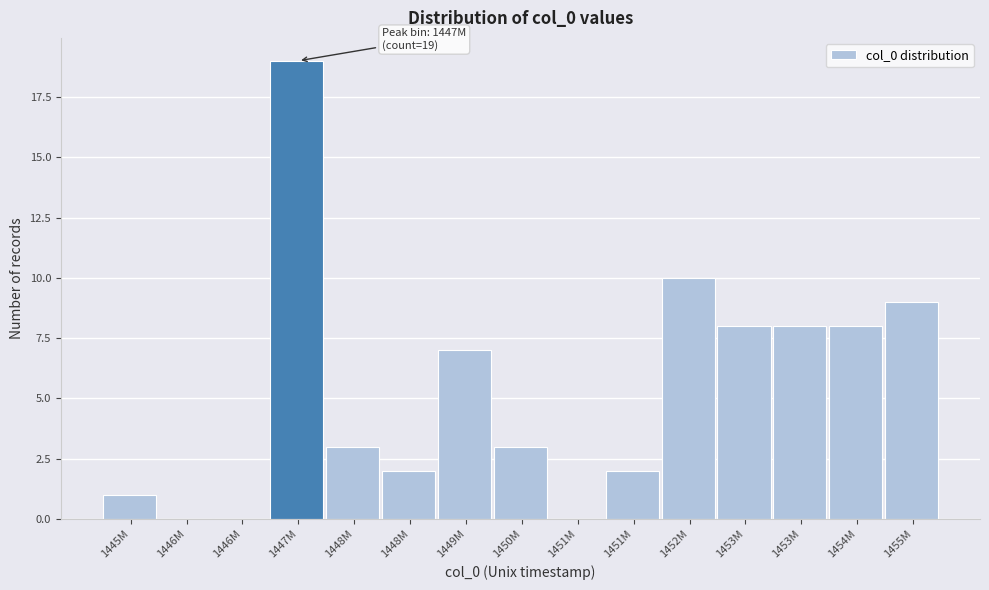

How many series are shown in this chart?

1